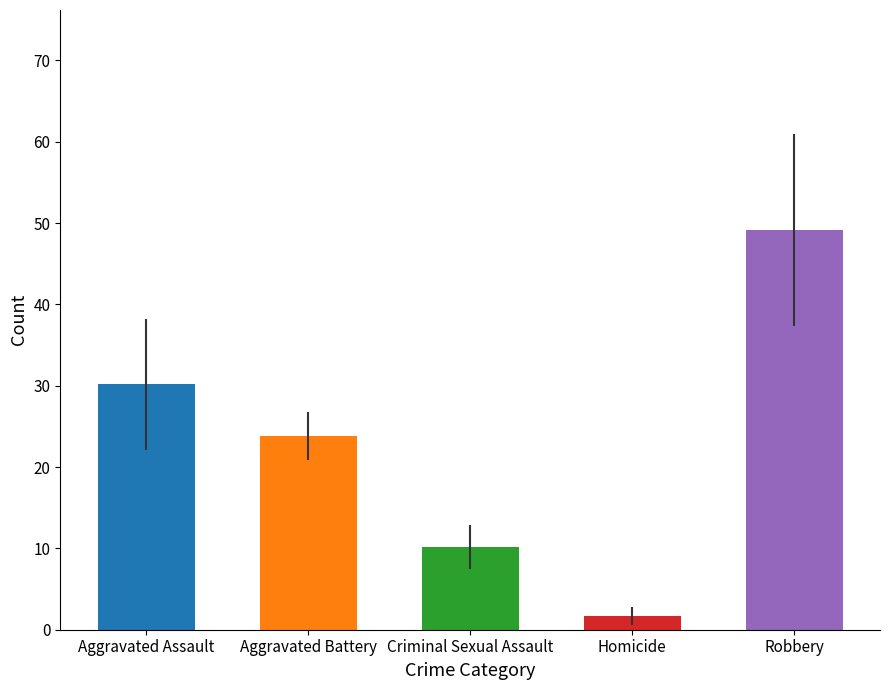

What is the change in value from Criminal Sexual Assault to Homicide?

-8.5